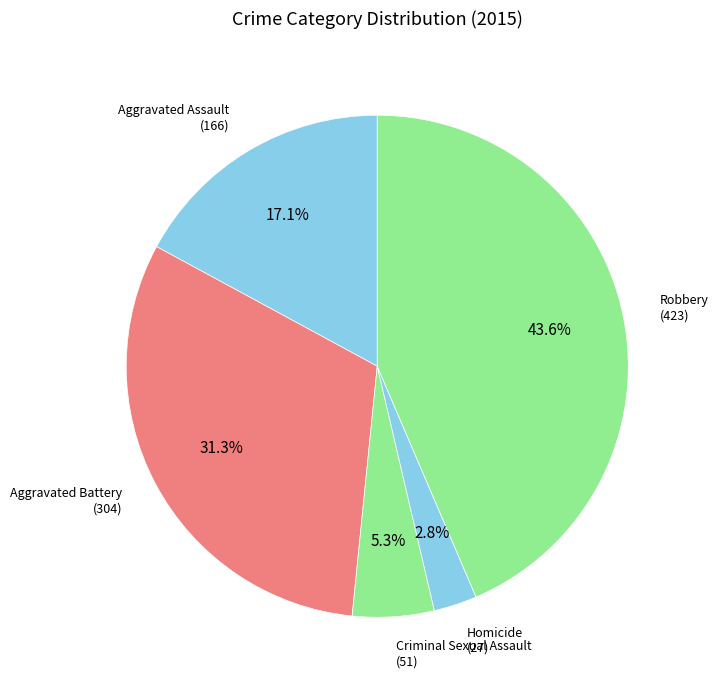

Count the number of slices in the pie.

5